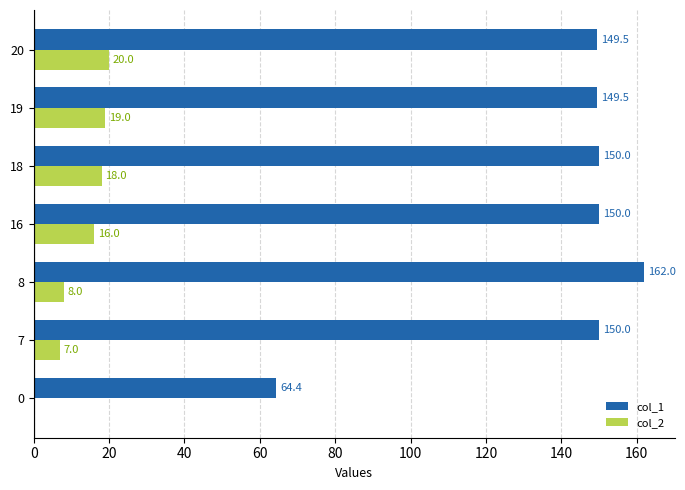

Which series has the largest range (max minus min)?

col_1